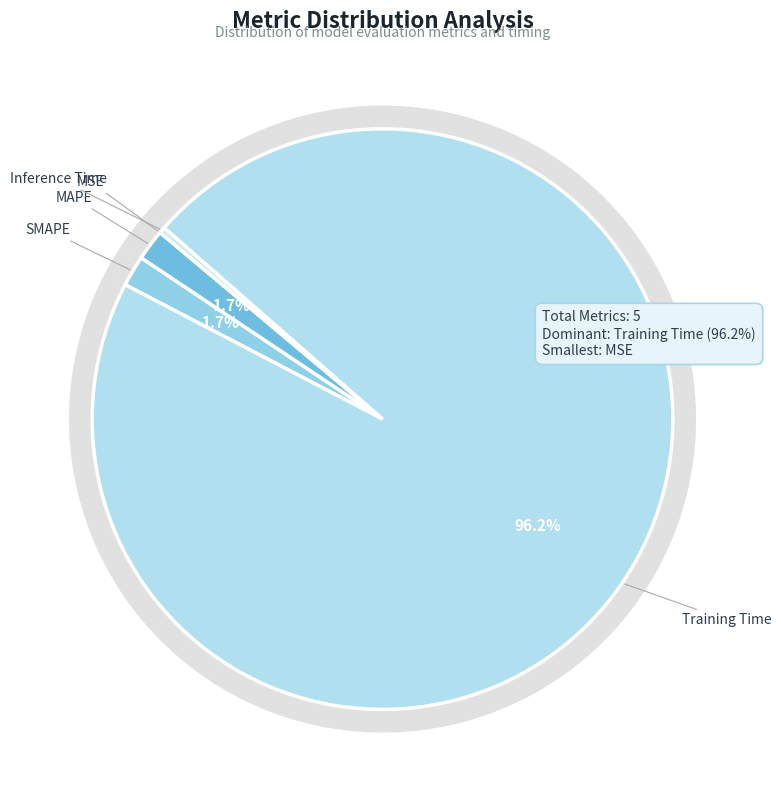

Is it true that MAPE is 14% of the pie?

False